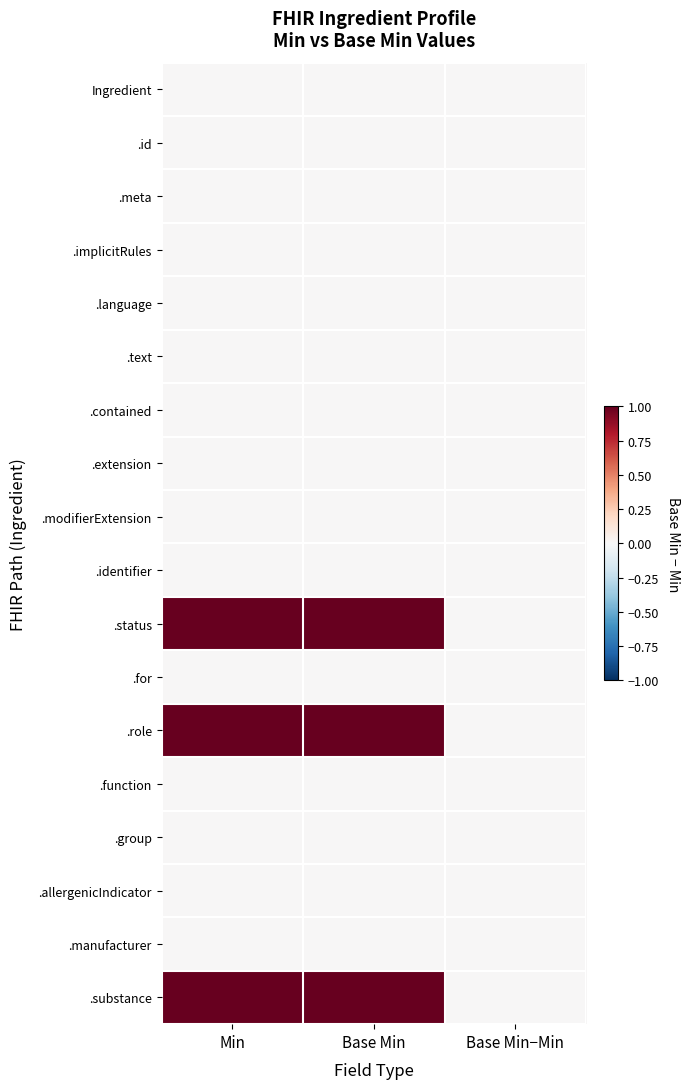

Which series changed the most between Min and Base Min−Min?

.status